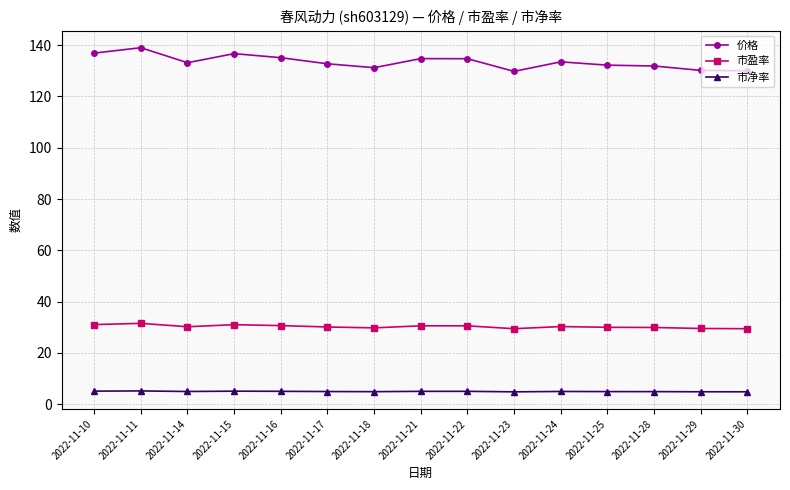

True or false: 市净率 has more than 2 interior local peaks.

True